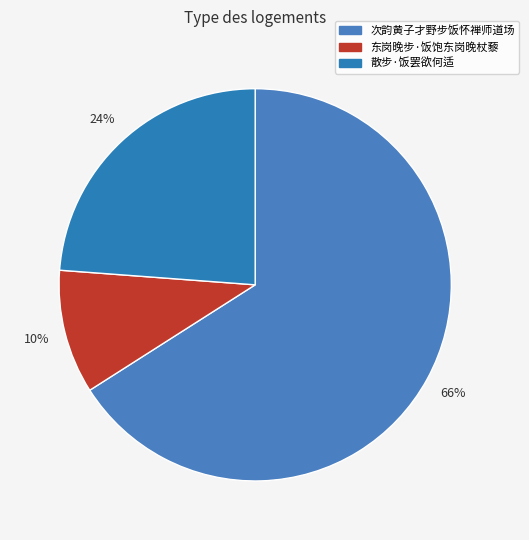

Does any single category account for the majority?

Yes